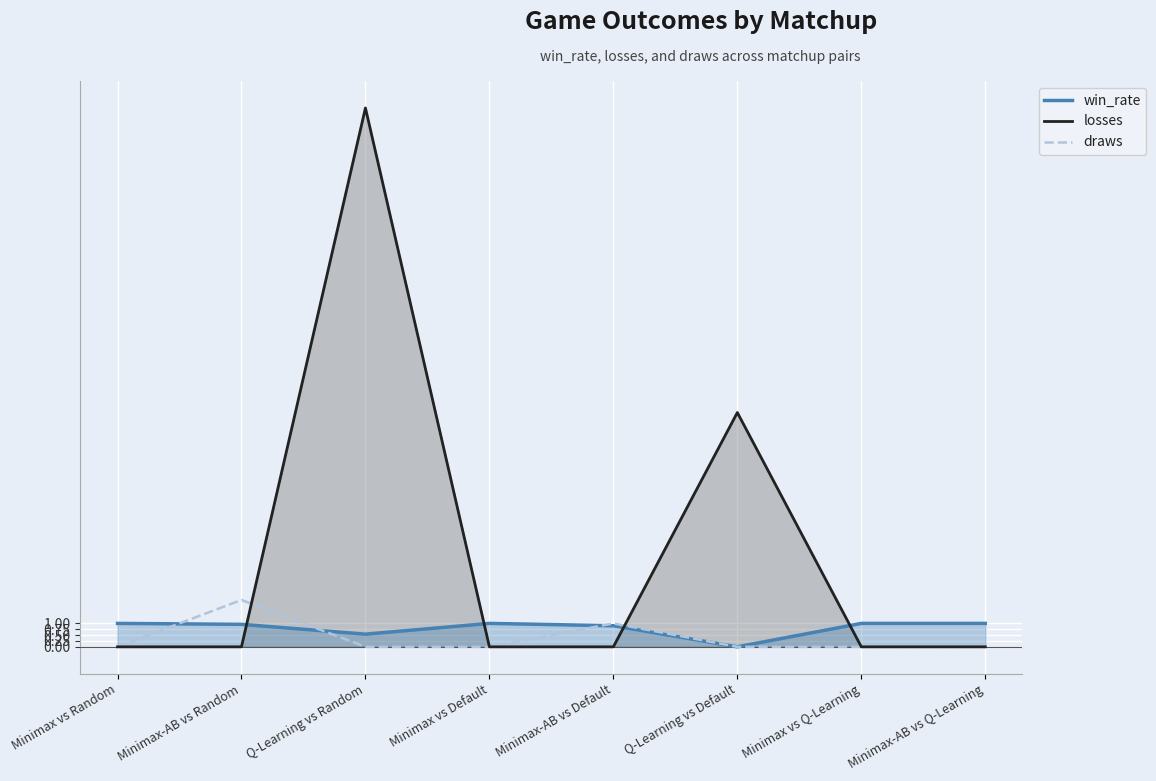

How many lines are shown in the chart?

3